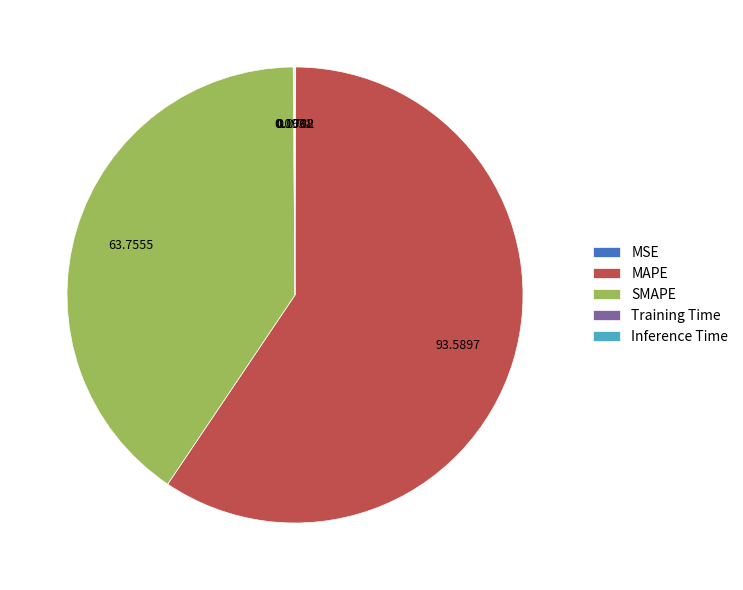

Is there a majority slice in this chart?

Yes